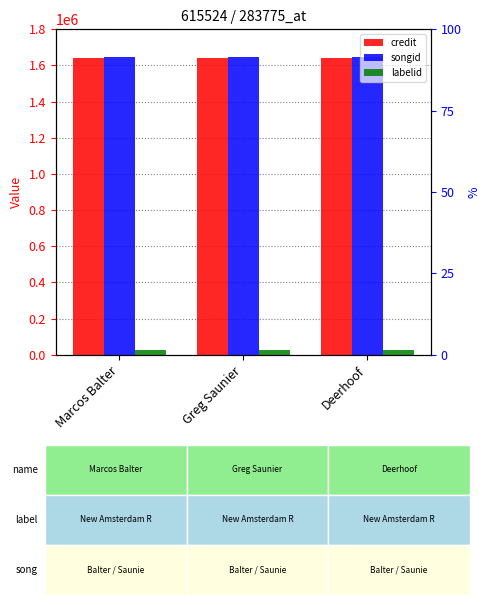

The value of credit at Greg Saunier is 2733872. True or false?

False